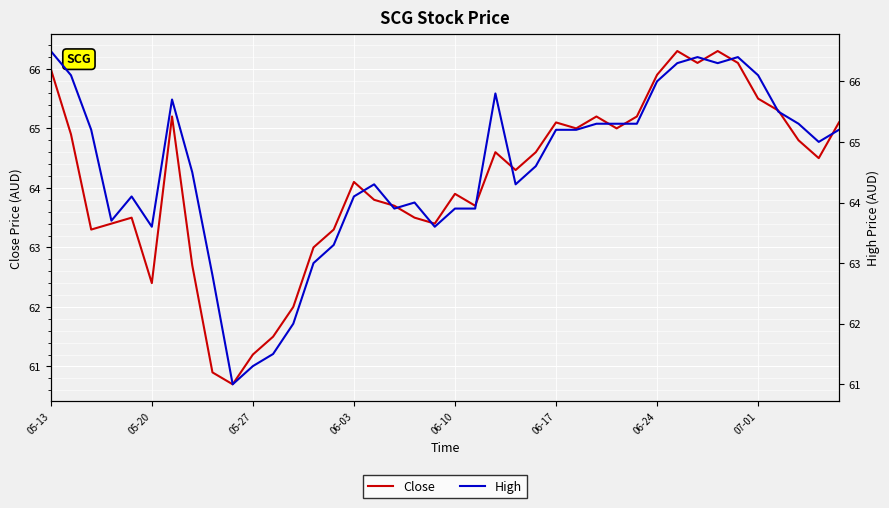

Where does the Close series first go above 64?

05-13